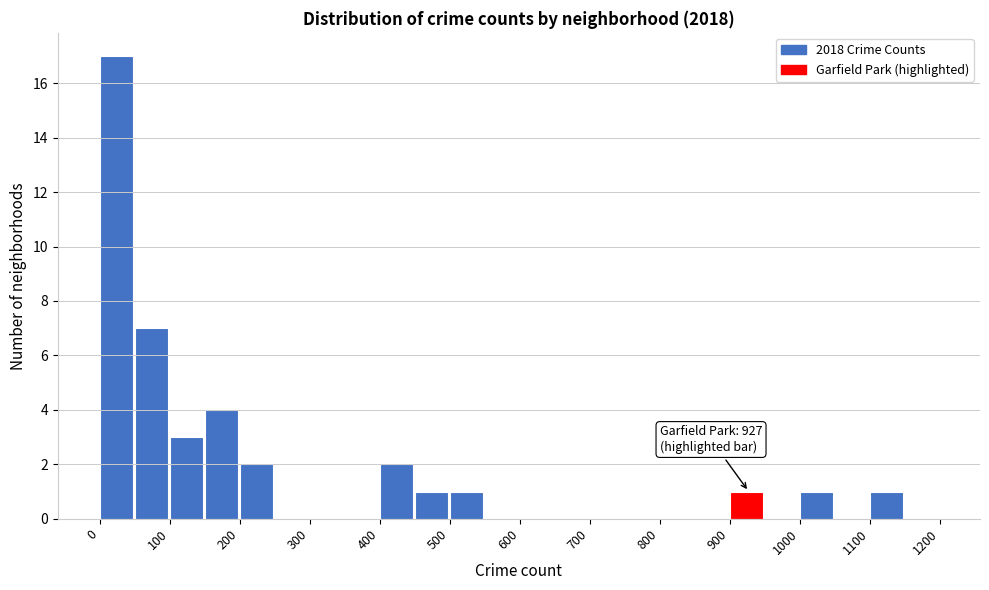

Over which range of the x-axis is the bar tallest?

0 to 50